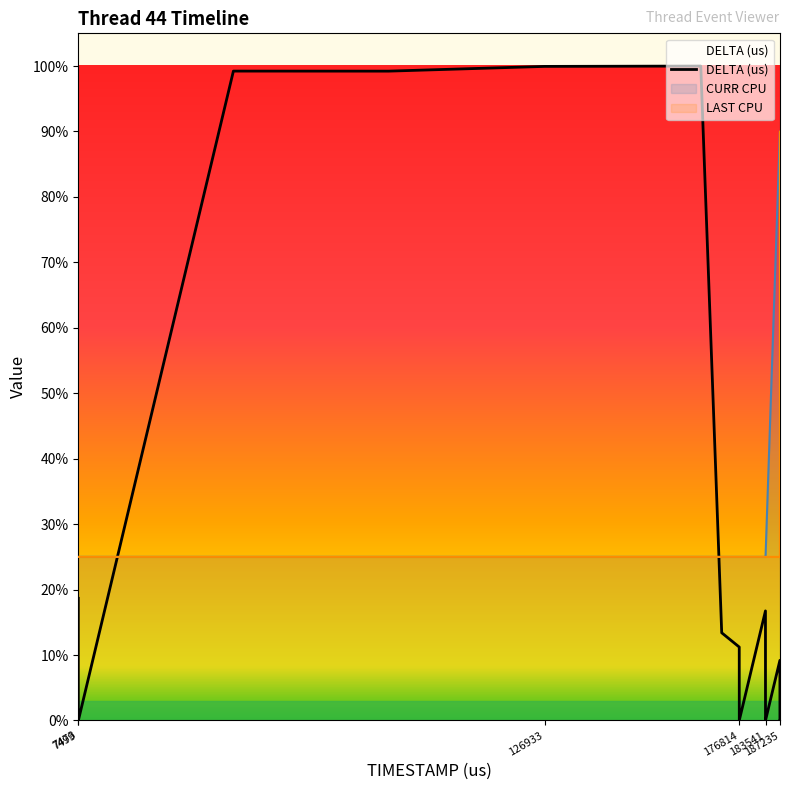

What is the difference between the maximum and minimum values?

40020